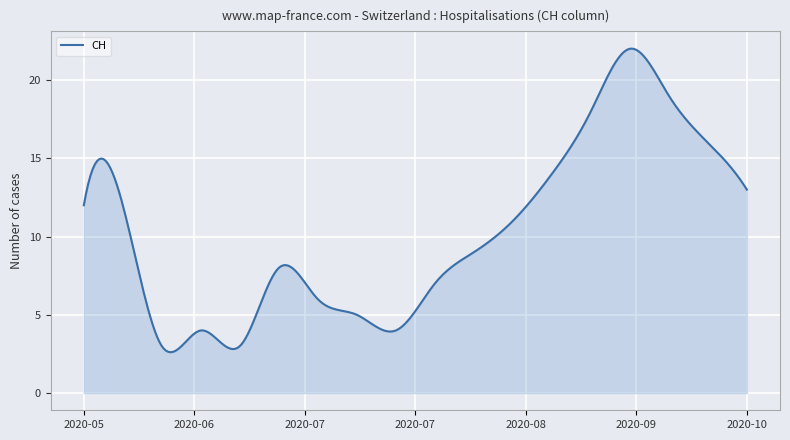

What is the smallest value displayed?

2.6